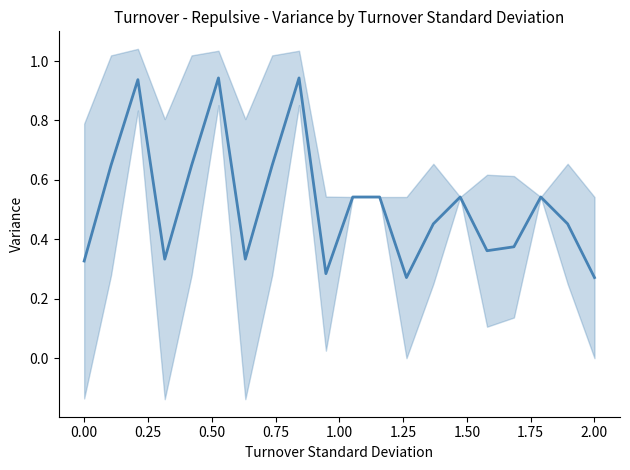

What is the value of the 11th point from the left?

0.5